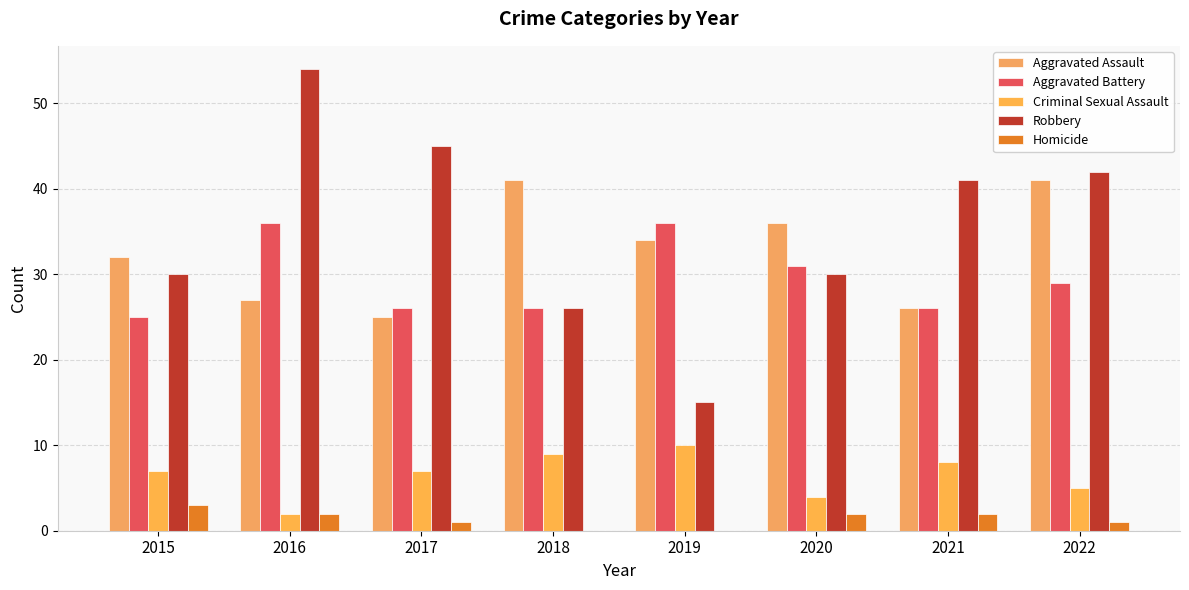

At which label is Robbery closest to 34?

2015